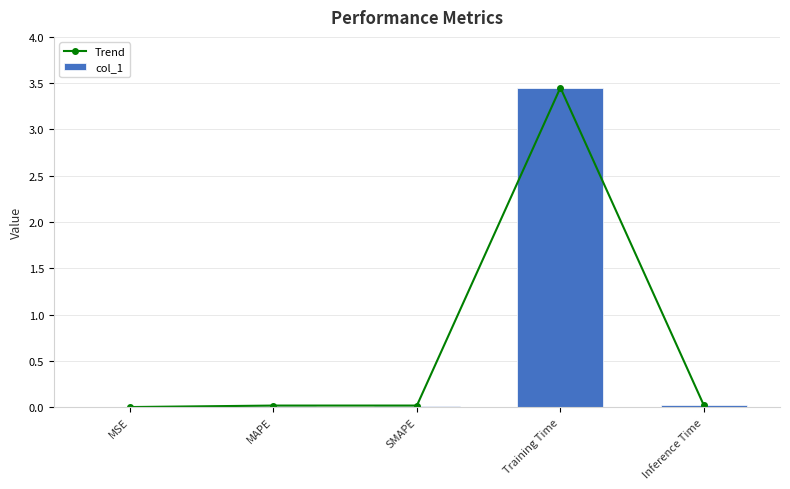

Which label corresponds to the largest value in the chart?

Training Time